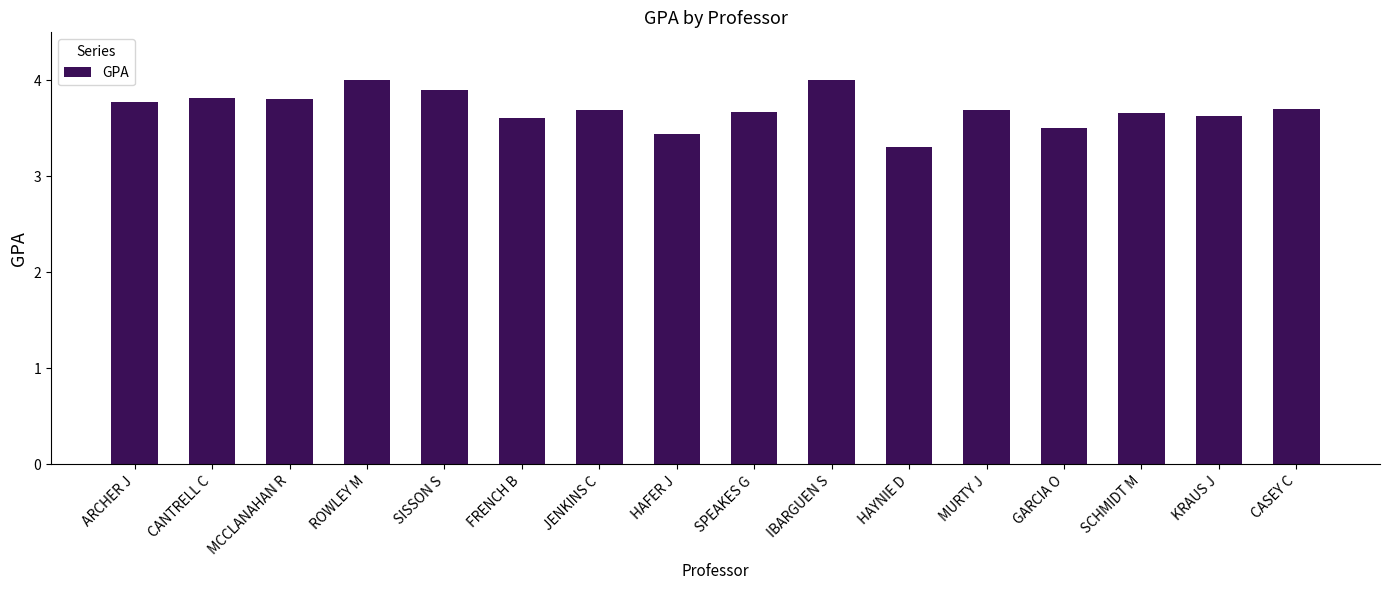

What is the sum of all values?

59.2